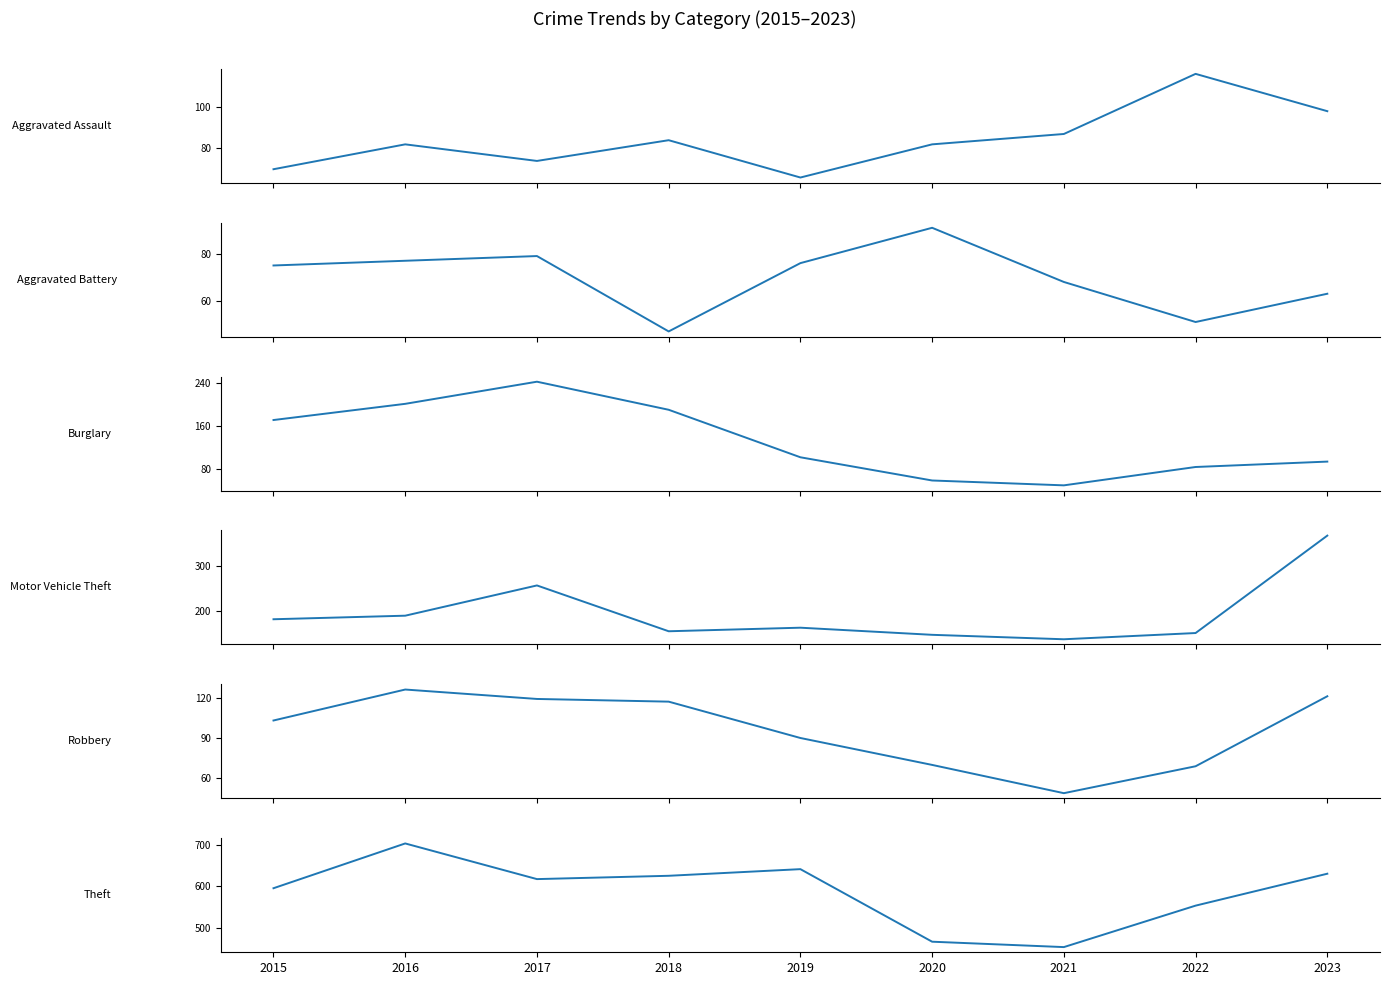

Read the Theft value at 2019, to the nearest 10.

640